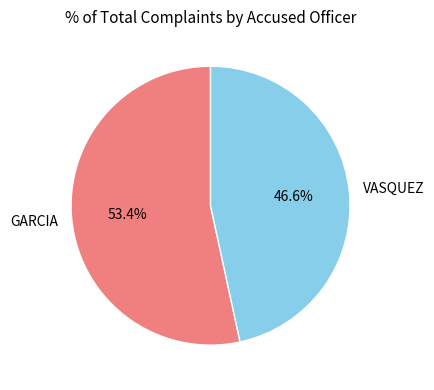

Combined, what portion of the pie is GARCIA and VASQUEZ?

100.0%